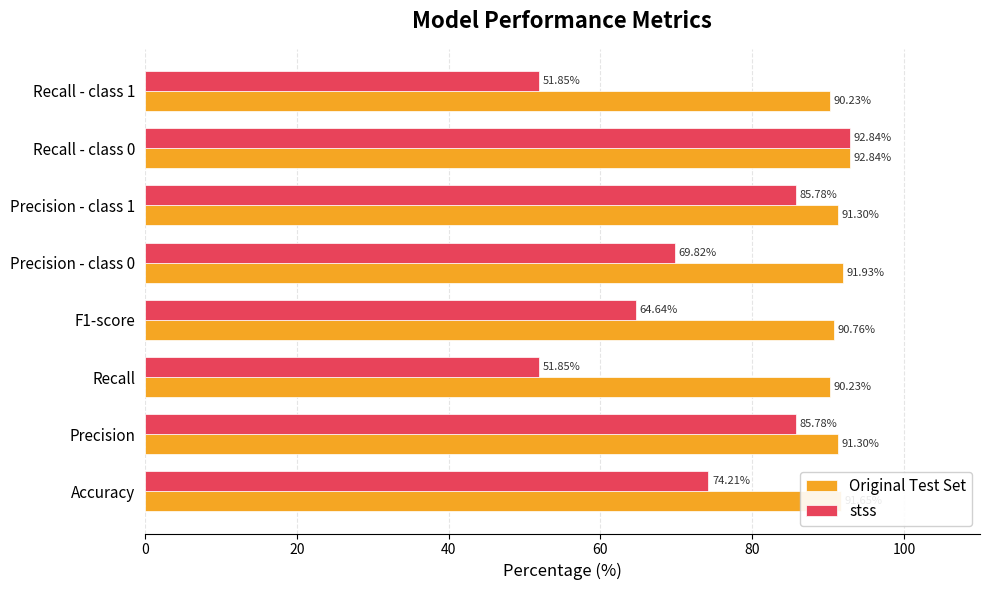

What is the average value of the stss series?

72.1